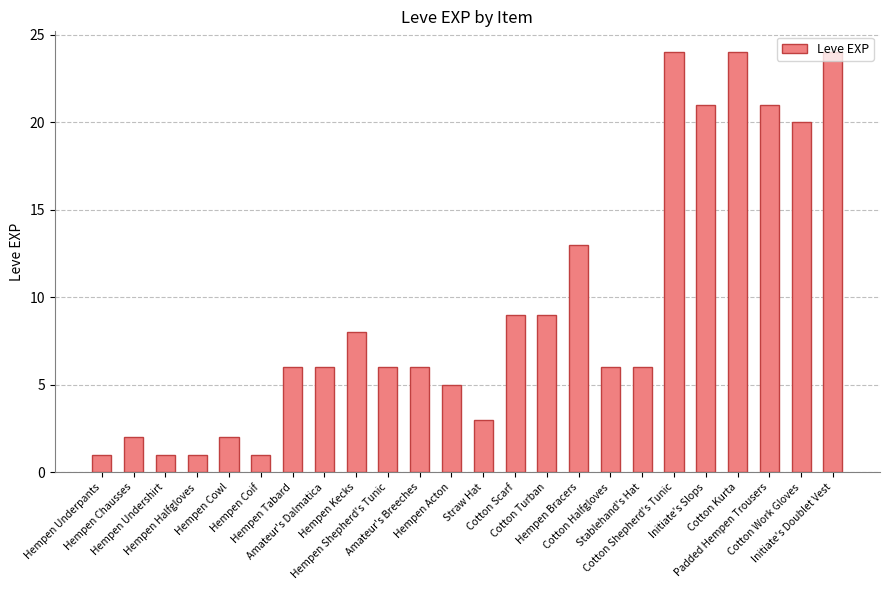

Between Padded Hempen Trousers and Hempen Halfgloves, which is larger?

Padded Hempen Trousers